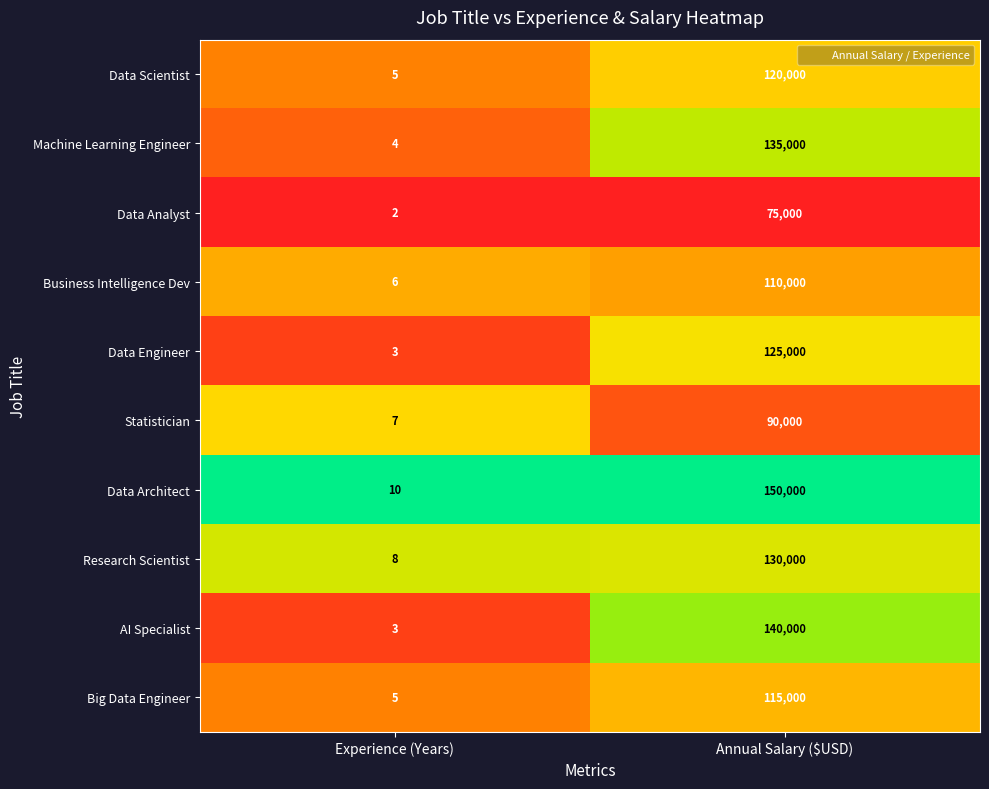

Rank the series by their maximum value, from lowest to highest.

Data Analyst, Statistician, Business Intelligence Dev, Big Data Engineer, Data Scientist, Data Engineer, Research Scientist, Machine Learning Engineer, AI Specialist, Data Architect